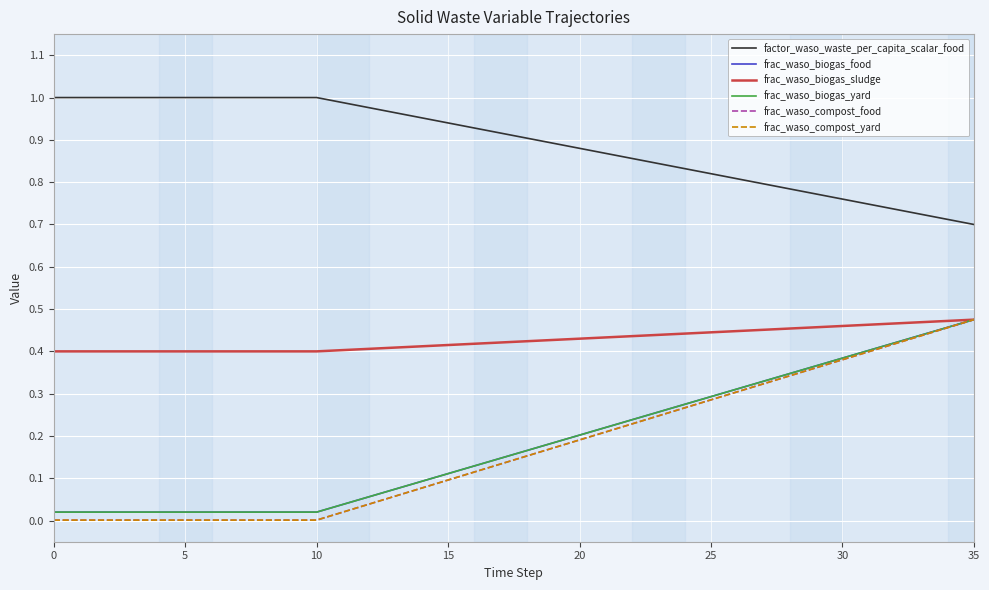

Which series has the largest total across all categories?

factor_waso_waste_per_capita_scalar_food